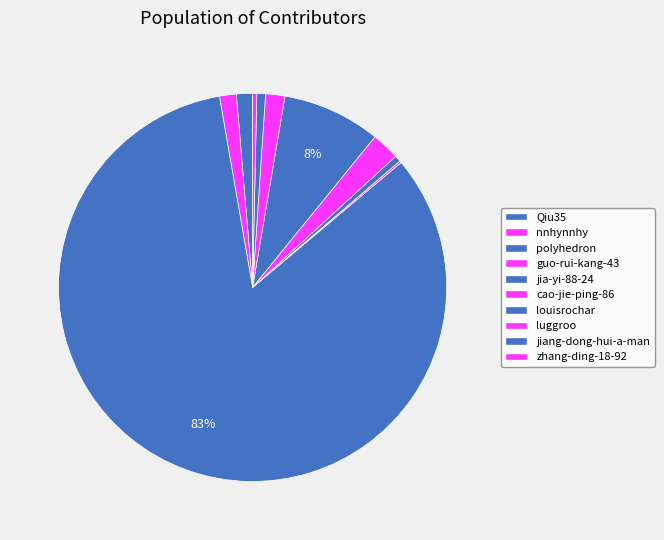

What is the change in value from cao-jie-ping-86 to zhang-ding-18-92?

-441